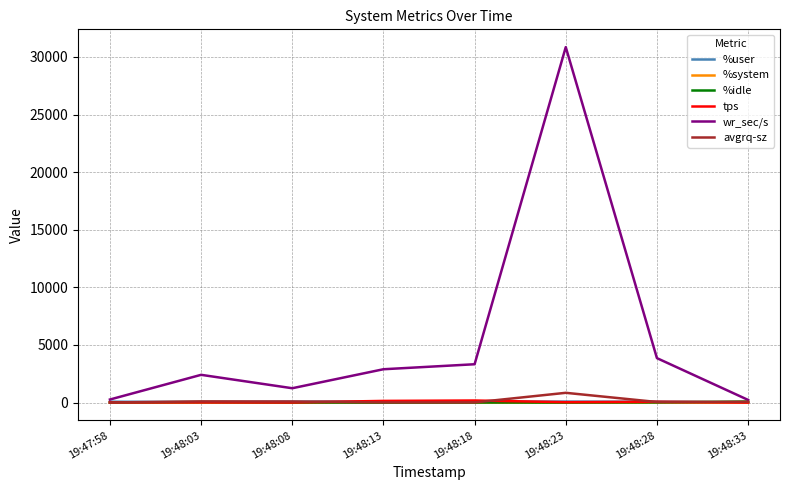

Which series has the largest total across all categories?

wr_sec/s